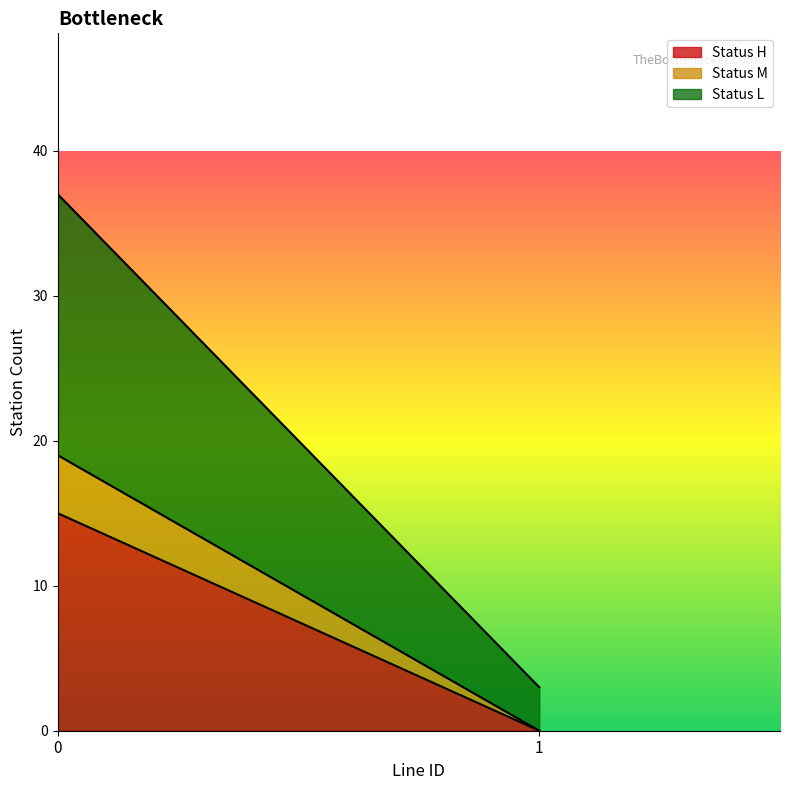

True or false: Line 1 and Line 0 cross at least once.

False